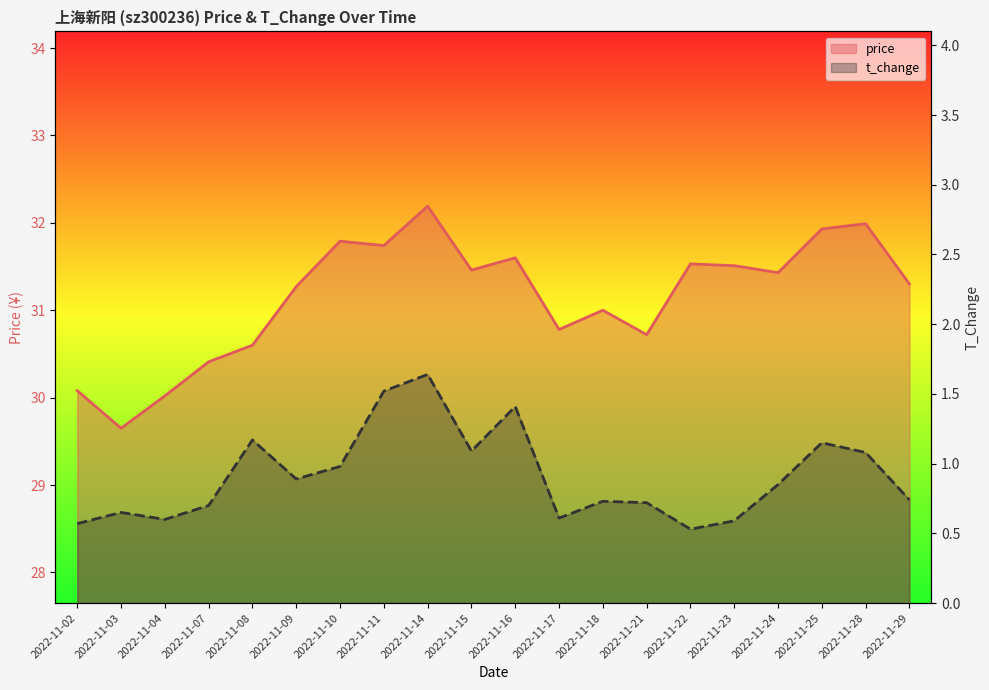

What are all the series names shown in the legend?

price, t_change